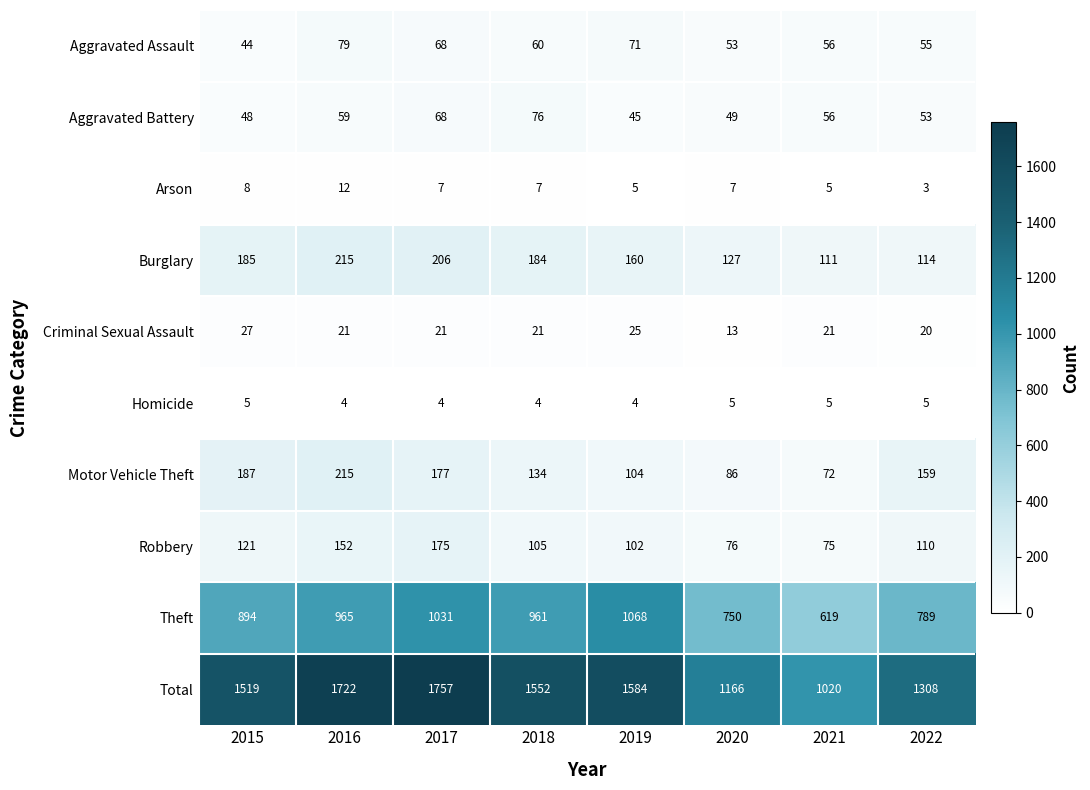

What is the total value across all series at 2017?

3514